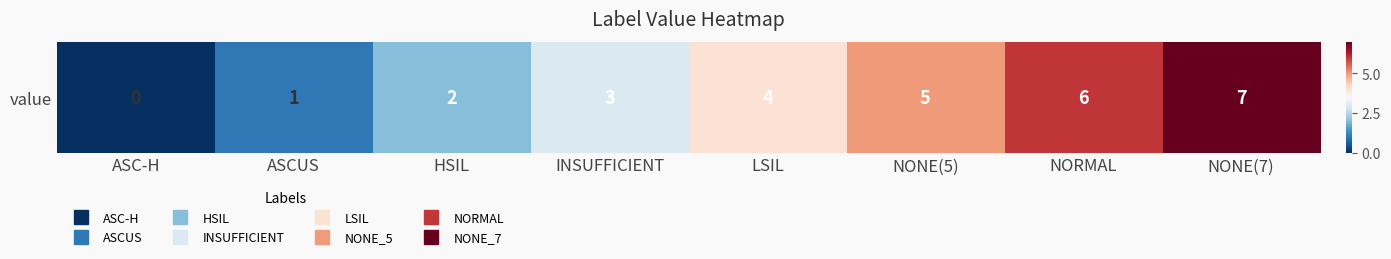

Reading left to right, transcribe all the data shown in this chart.

0	1	2	3	4	5	6	7